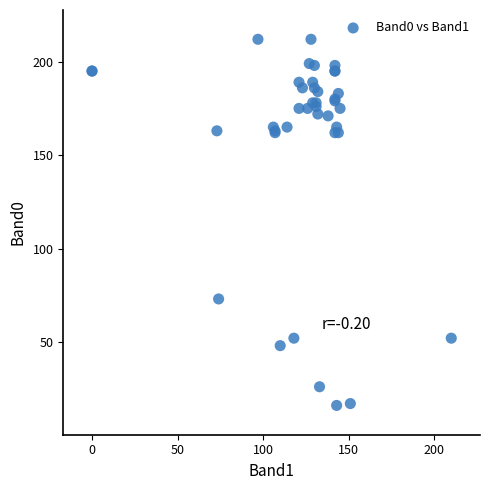

What Y value in the scatter plot is closest to 114?

73